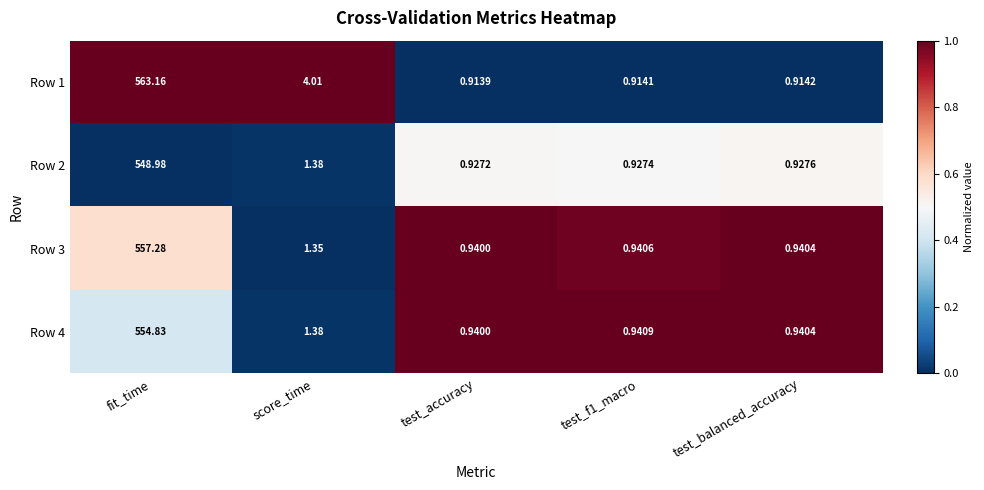

Where is Row 2 nearest to the value 274?

score_time